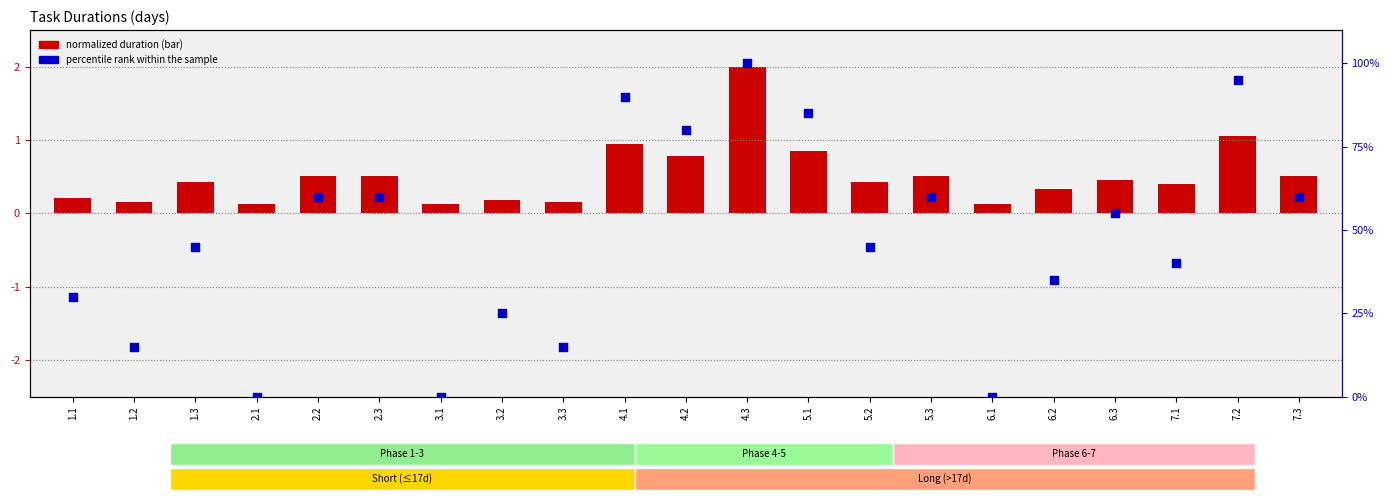

Is the value of percentile rank within the sample at 7.3 greater than the value of log2 ratio (normalized duration) at 7.3?

Yes